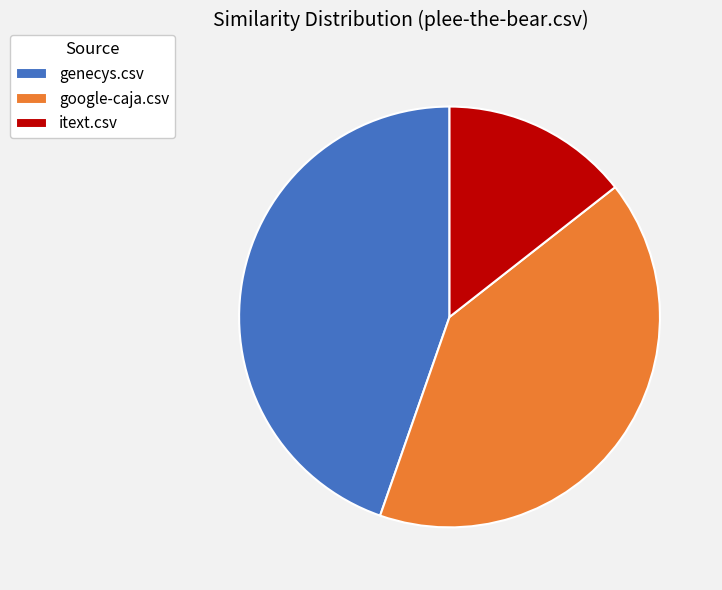

Count the number of slices in the pie.

3